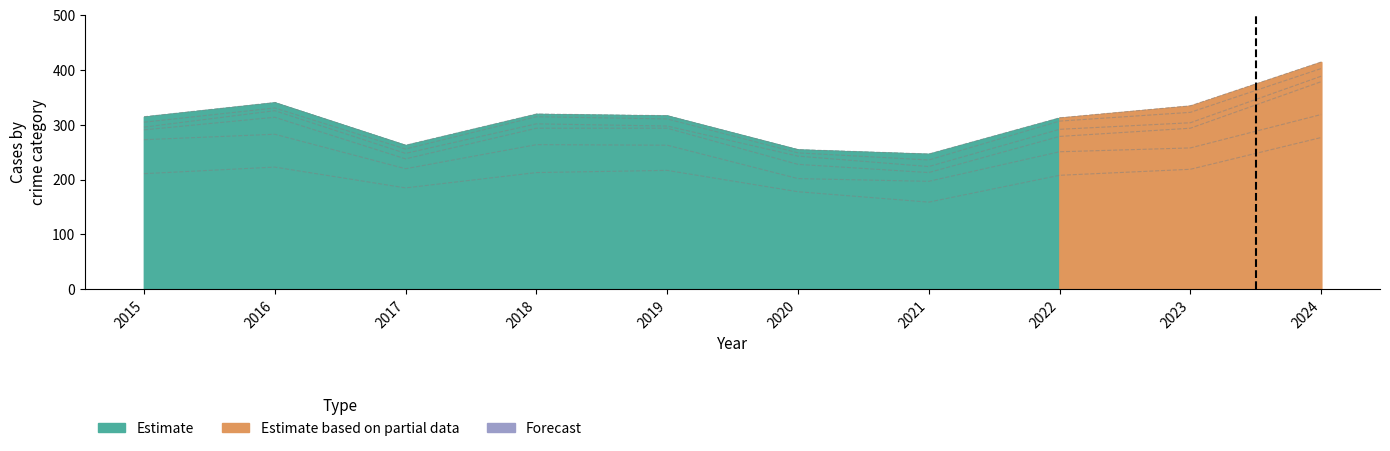

True or false: Aggravated Battery and Motor Vehicle Theft intersect in this chart.

False